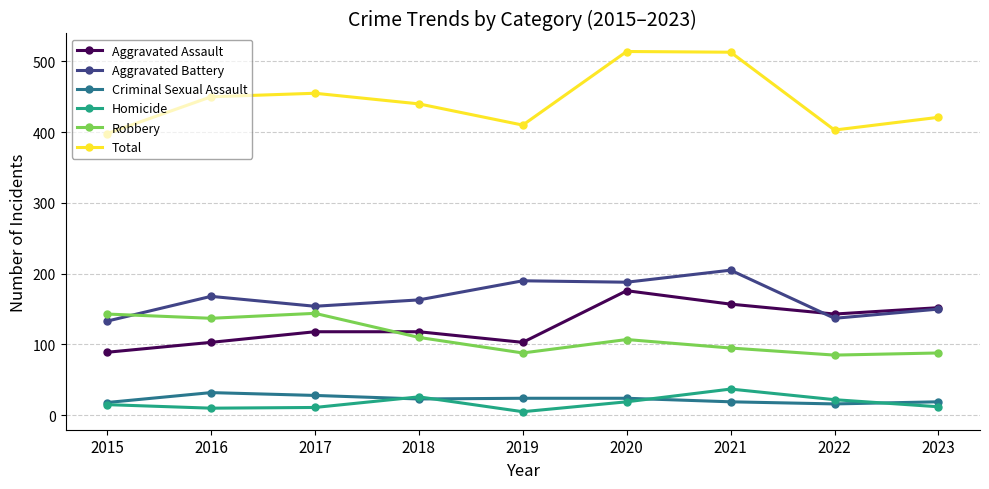

At how many categories does at least one series exceed 350?

9